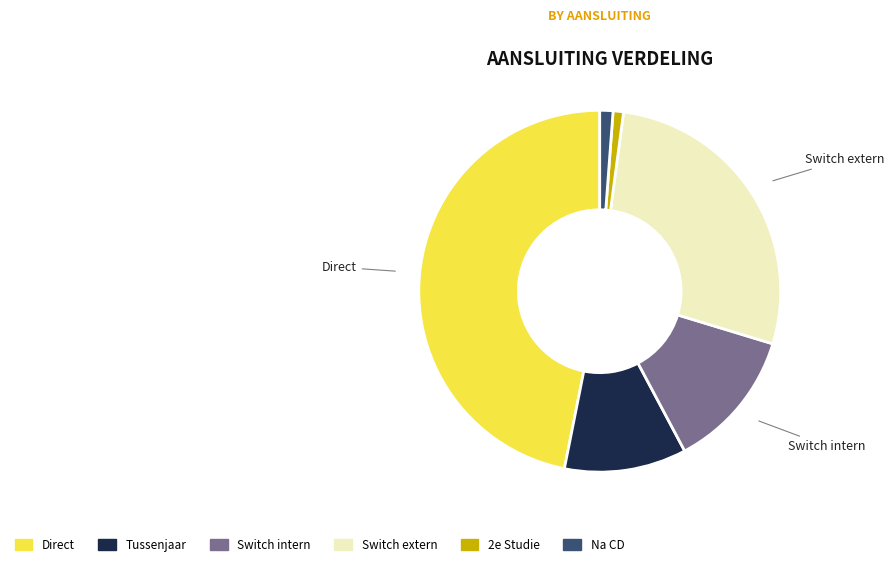

Is the sum of Na CD and 2e Studie greater than half?

No